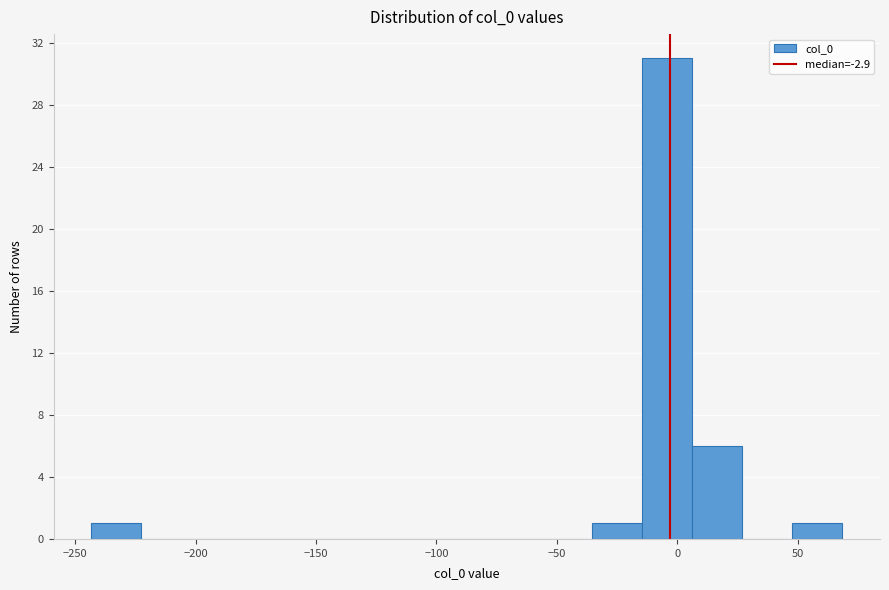

What is the height of the bar covering -15 to 5 on the x-axis? Neither the bar edges nor the heights are printed on the chart, so give them approximately, as read against the axes.

31